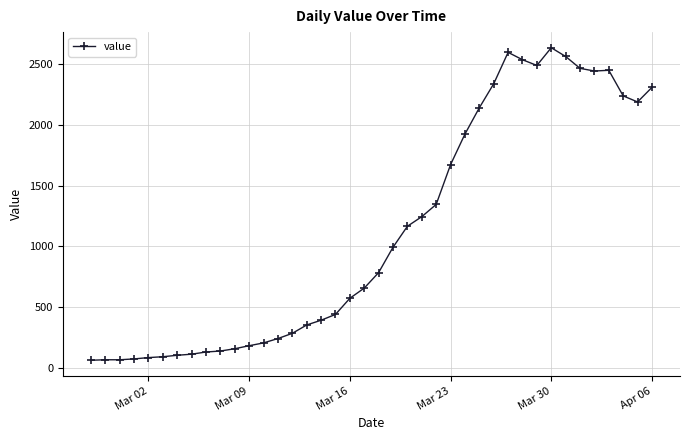

What is the difference between the maximum and minimum values?

2577